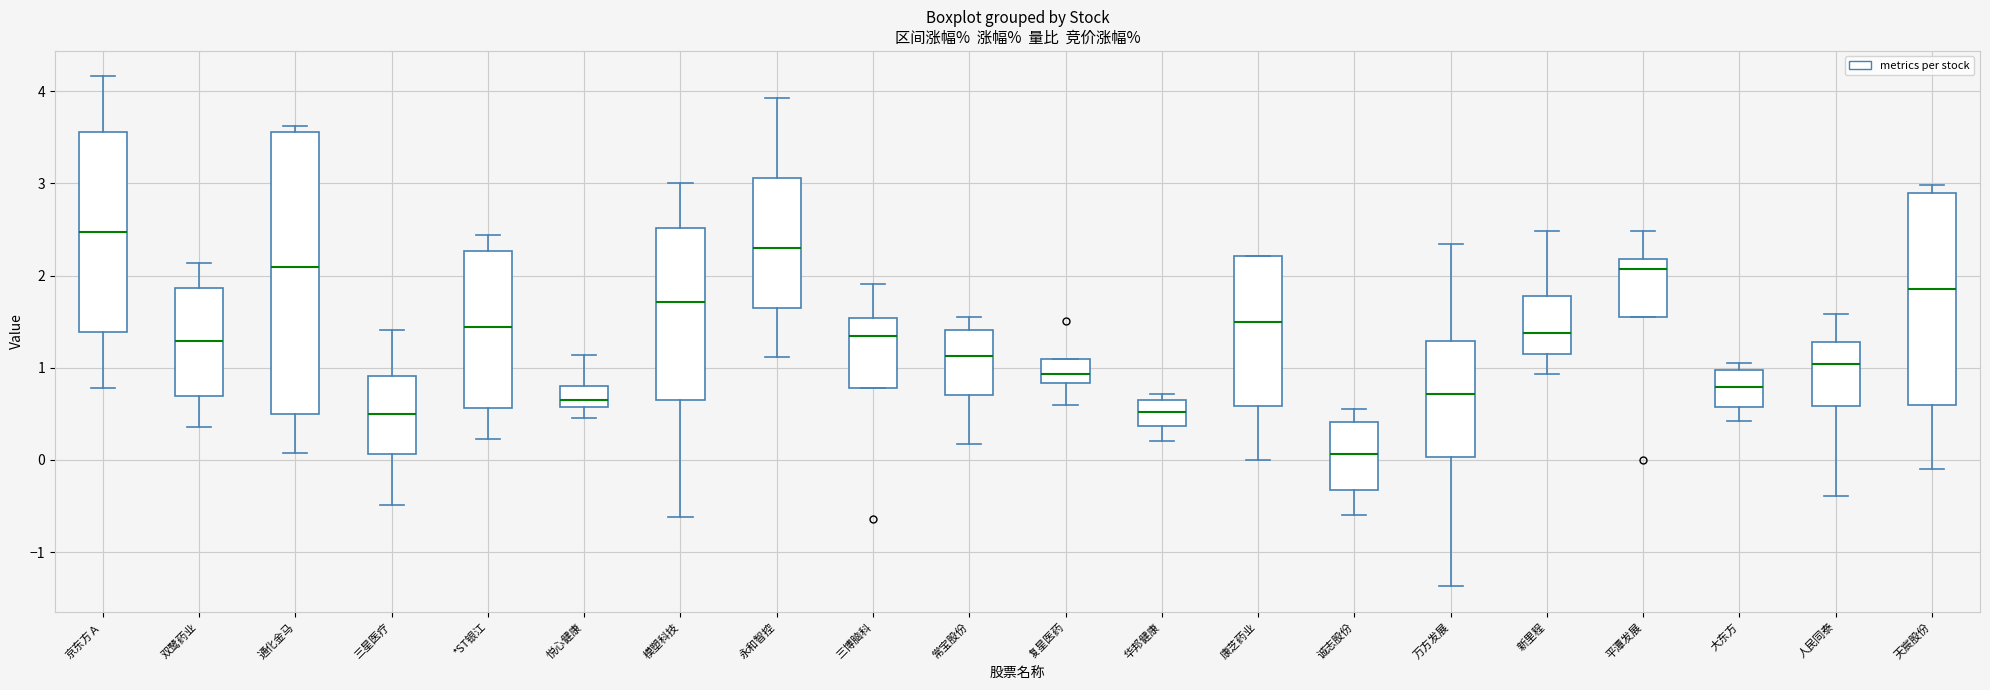

Which box is the tallest, from its lower edge to its upper edge?

通化金马